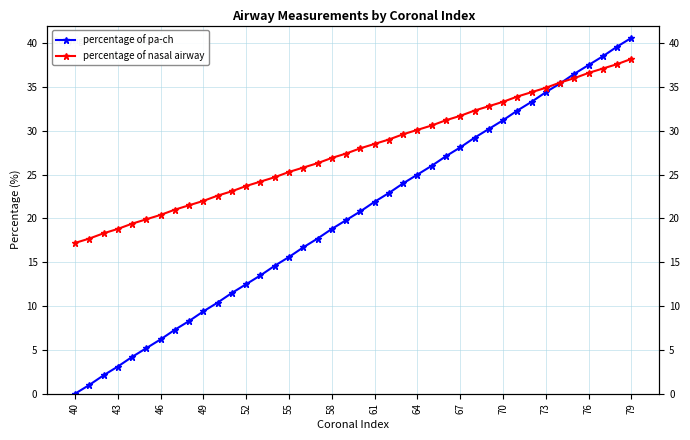

How many times do percentage of pa-ch and percentage of nasal airway cross each other?

1